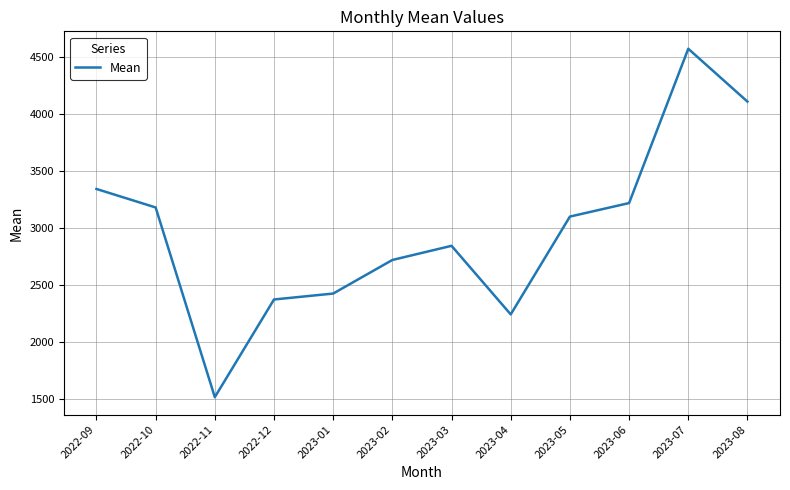

The value at 2023-06 is 3221.8. True or false?

True